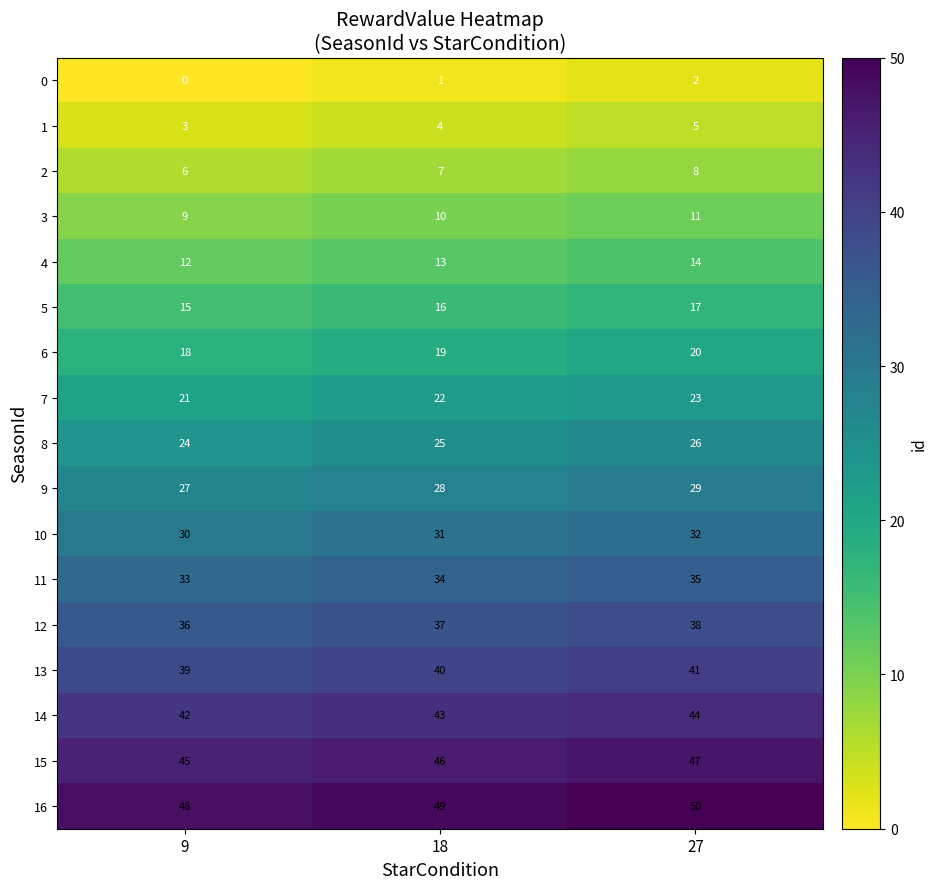

What is the sum of all 2 values?

21